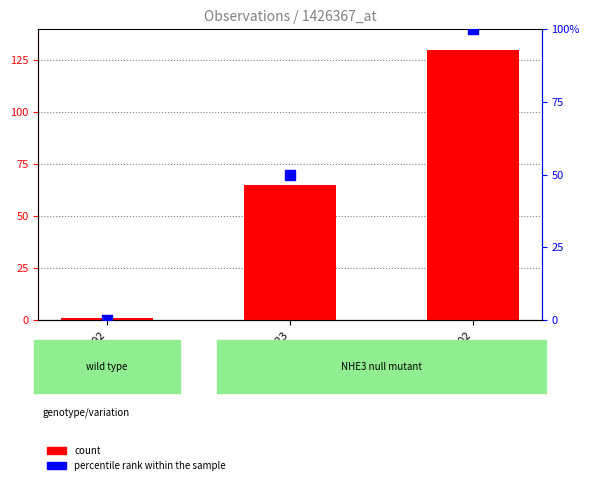

At which category is the sum across all series the highest?

119151902